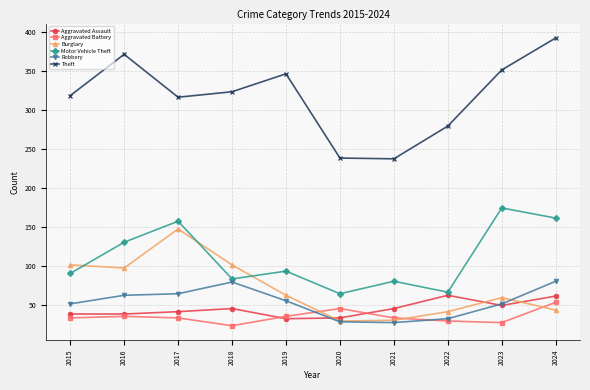

List the series in order of their peak value, lowest first.

Aggravated Battery, Aggravated Assault, Robbery, Burglary, Motor Vehicle Theft, Theft